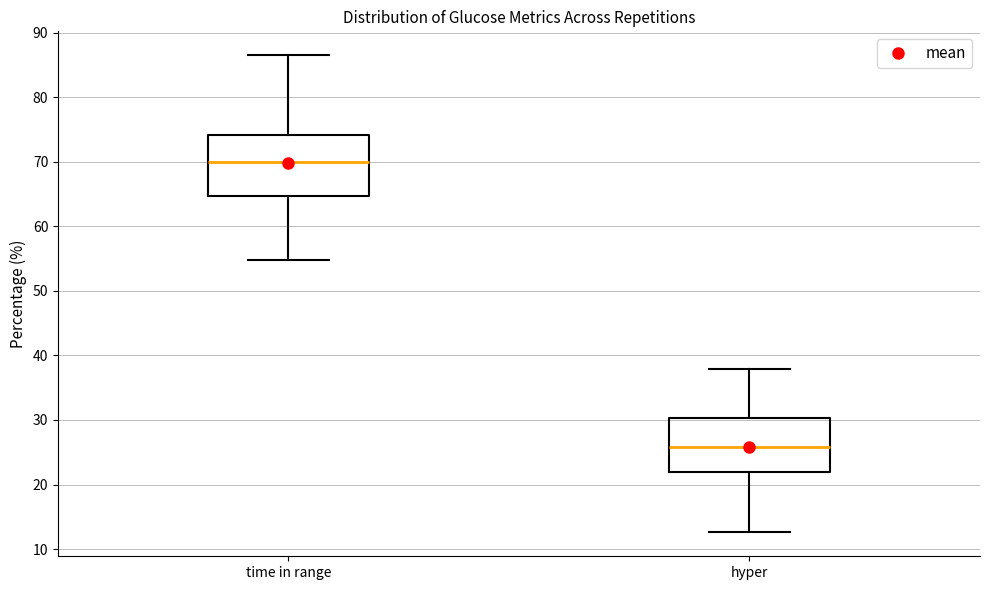

Reading left to right, transcribe this box plot: for each box, give where its median line is, the range the box spans, and where its two whiskers end, as read against the y-axis. The values are not printed on the chart, so give them approximately, as read against the axis.

time in range: median 70, box 65 to 74, whiskers 55 to 87
hyper: median 26, box 22 to 30, whiskers 13 to 38